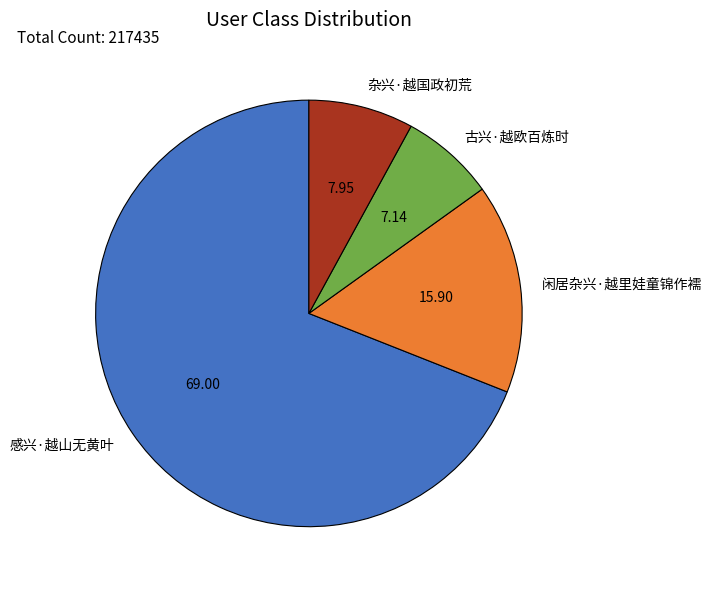

Does any single category account for the majority?

Yes